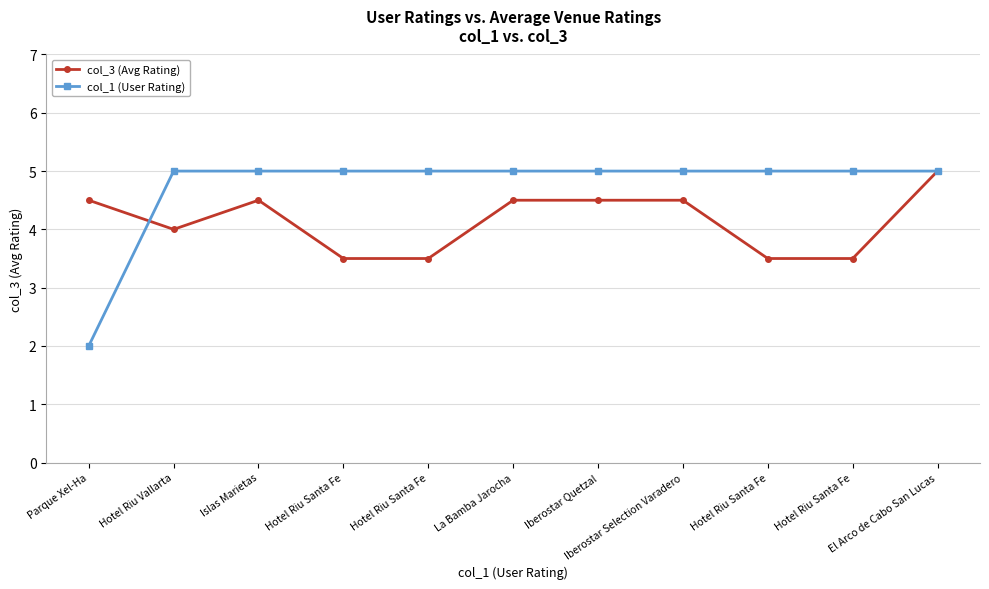

Reading left to right, what are all the values shown in this chart?

col_3 (Avg Rating): Parque Xel-Ha=4.5	Hotel Riu Vallarta=4.0	Islas Marietas=4.5	Hotel Riu Santa Fe=3.5	Hotel Riu Santa Fe=3.5	La Bamba Jarocha=4.5	Iberostar Quetzal=4.5	Iberostar Selection Varadero=4.5	Hotel Riu Santa Fe=3.5	Hotel Riu Santa Fe=3.5	El Arco de Cabo San Lucas=5.0
col_1 (User Rating): Parque Xel-Ha=2.0	Hotel Riu Vallarta=5.0	Islas Marietas=5.0	Hotel Riu Santa Fe=5.0	Hotel Riu Santa Fe=5.0	La Bamba Jarocha=5.0	Iberostar Quetzal=5.0	Iberostar Selection Varadero=5.0	Hotel Riu Santa Fe=5.0	Hotel Riu Santa Fe=5.0	El Arco de Cabo San Lucas=5.0